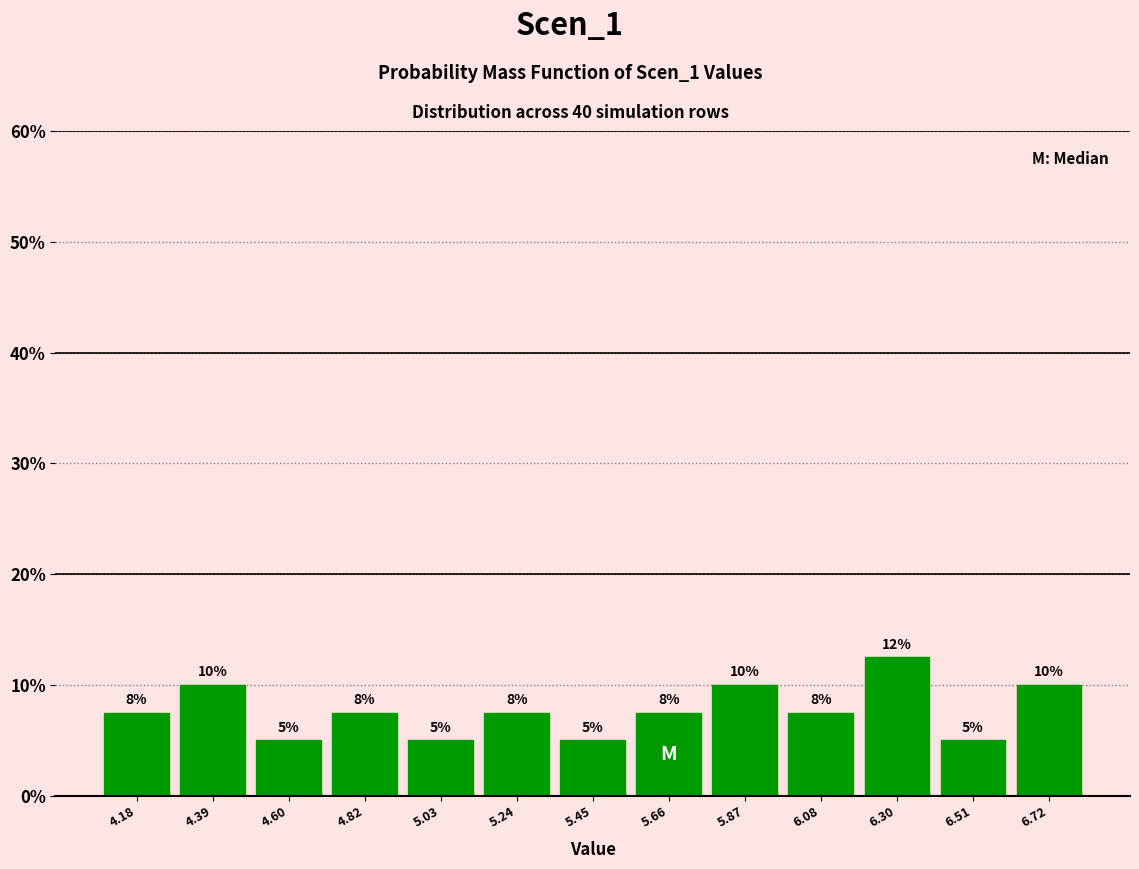

Over which range of the x-axis is the bar tallest?

6.20 to 6.40